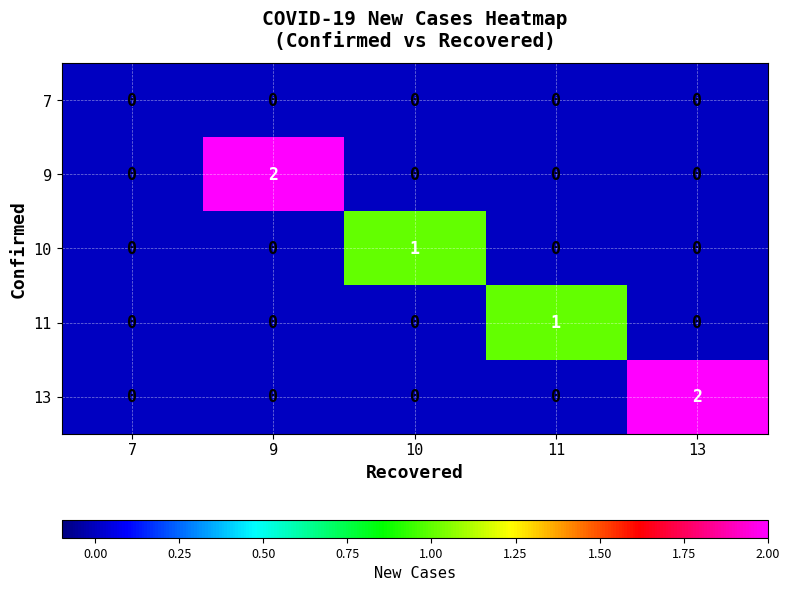

Between 11 and 13, which series saw the biggest shift?

13